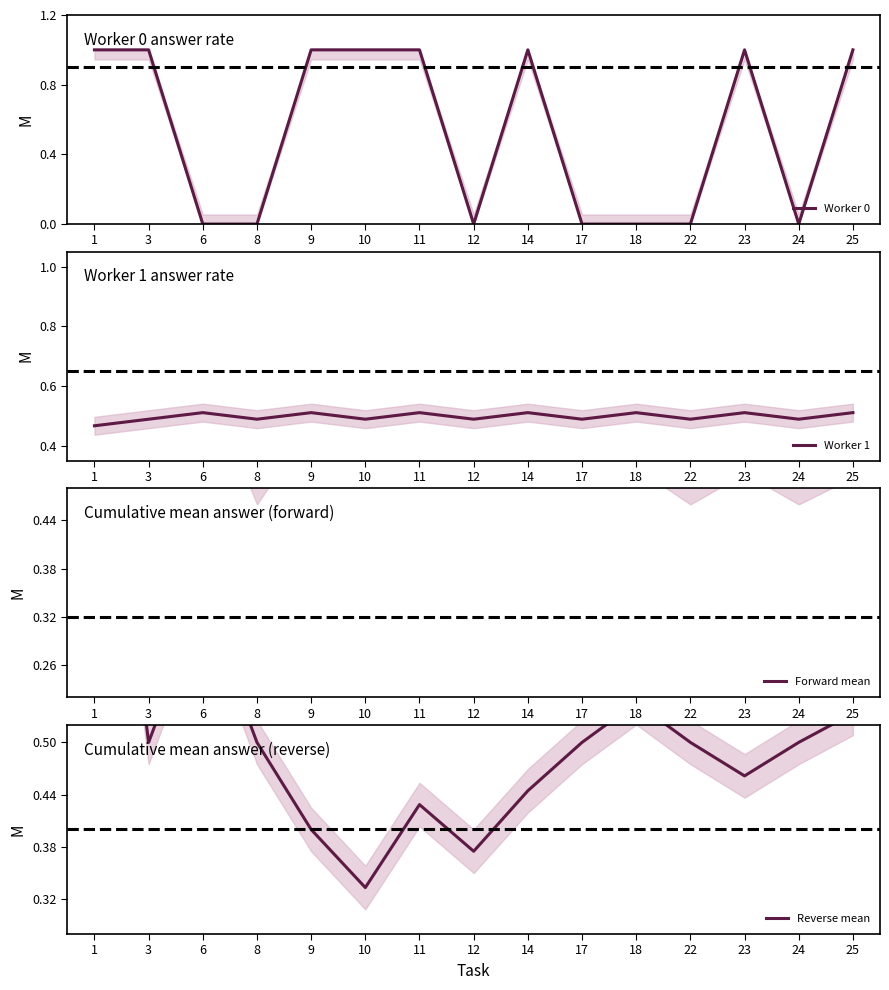

How many series are shown in this chart?

4